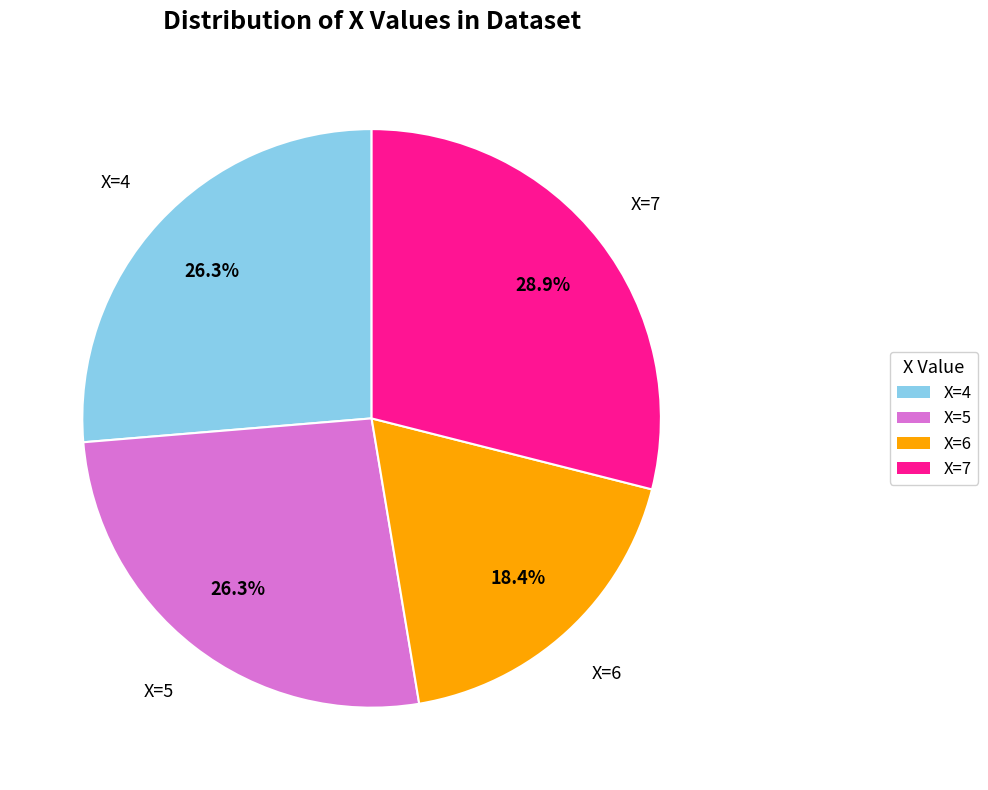

Is there any slice that represents more than half of the pie?

No